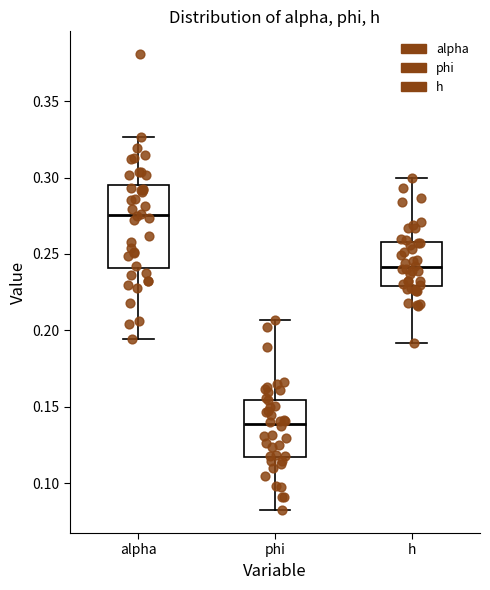

Which box's median line is the lowest?

phi